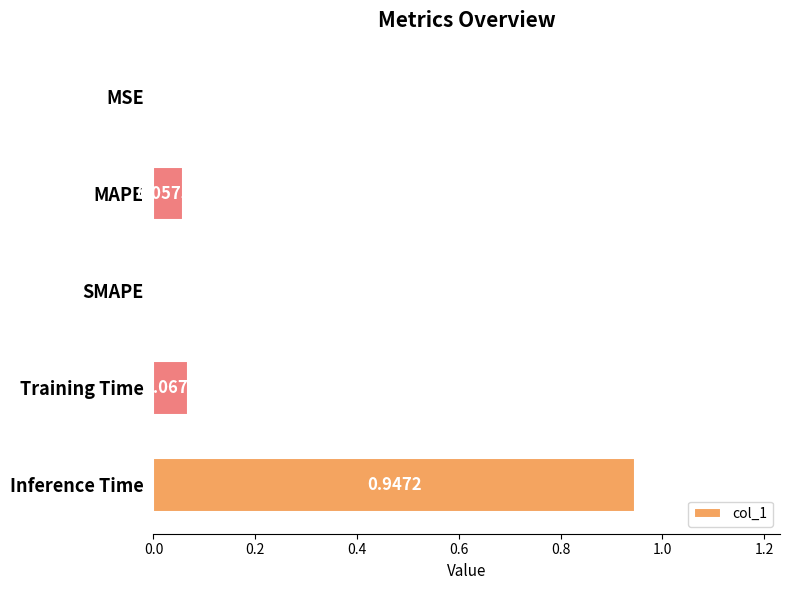

What is the change in value from MAPE to Inference Time?

+0.9